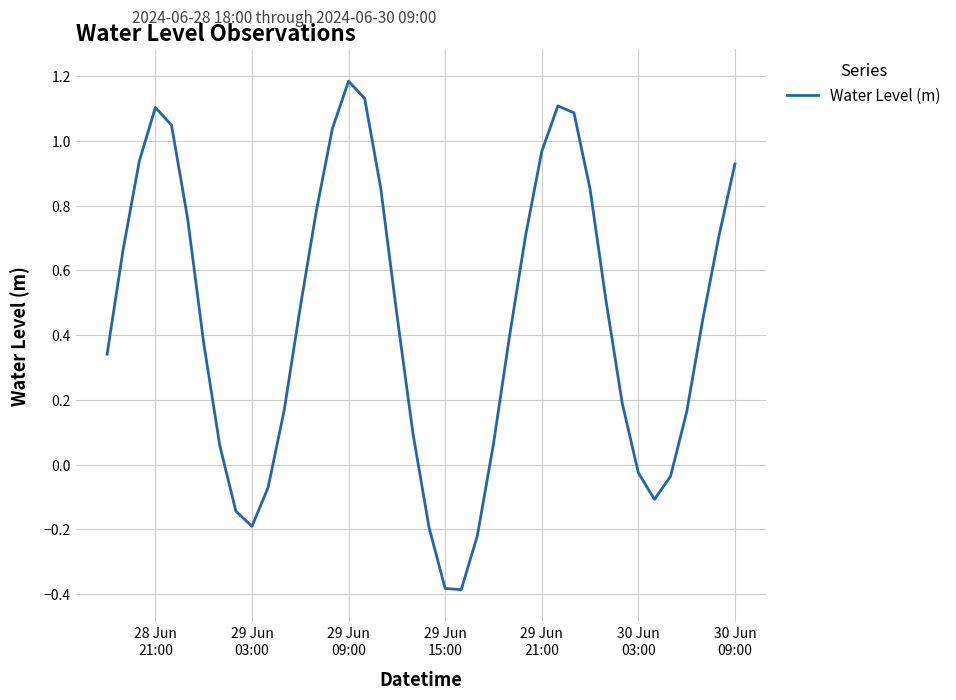

What is the difference between the maximum and minimum values?

1.6